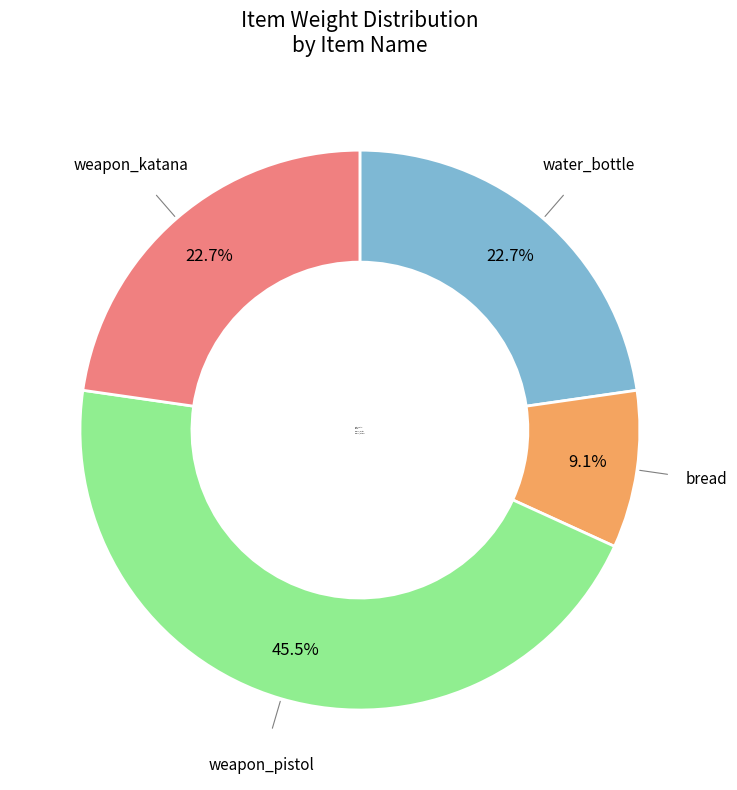

How many slices are in this pie chart?

4